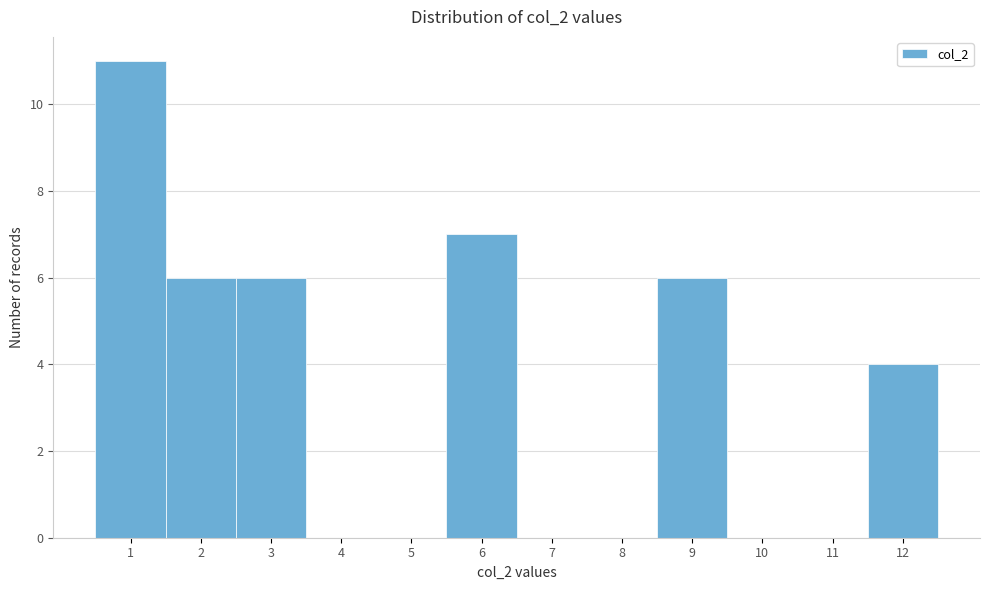

Reading left to right, list every bar in this chart as the range it spans on the x-axis followed by its height. The values are not printed on the chart, so give them approximately, as read against the axis.

0.5 to 1.5: 11
1.5 to 2.5: 6
2.5 to 3.5: 6
3.5 to 4.5: 0
4.5 to 5.5: 0
5.5 to 6.5: 7
6.5 to 7.5: 0
7.5 to 8.5: 0
8.5 to 9.5: 6
9.5 to 10.5: 0
10.5 to 11.5: 0
11.5 to 12.5: 4